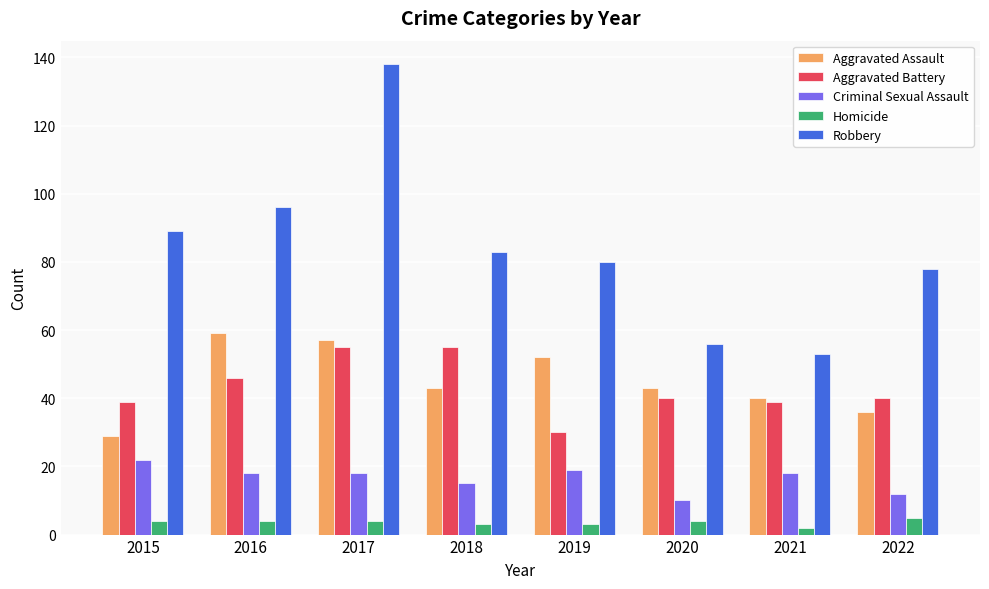

How many categories are shown in the chart?

8